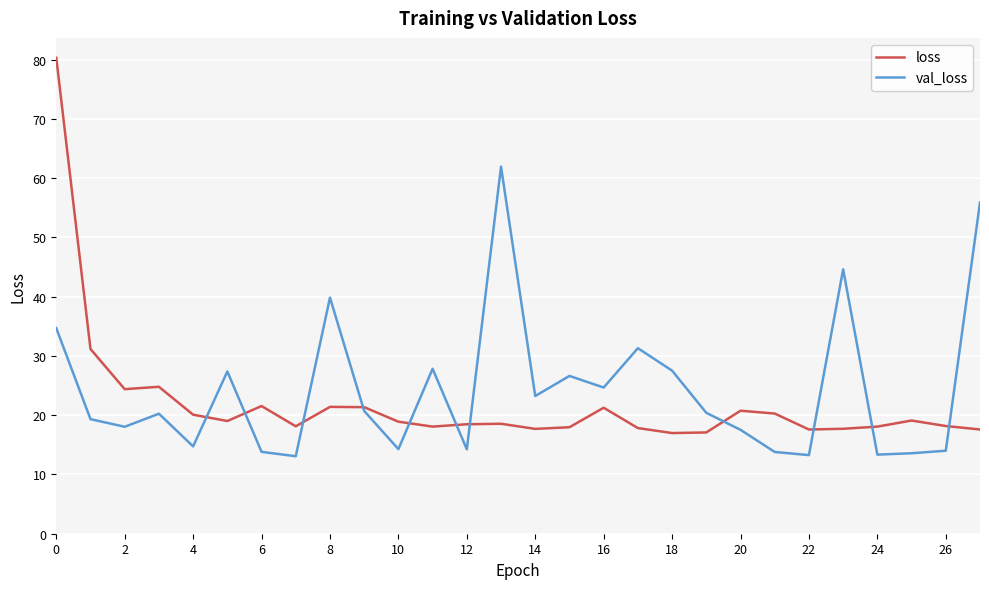

Rank the series by their maximum value, from lowest to highest.

val_loss, loss